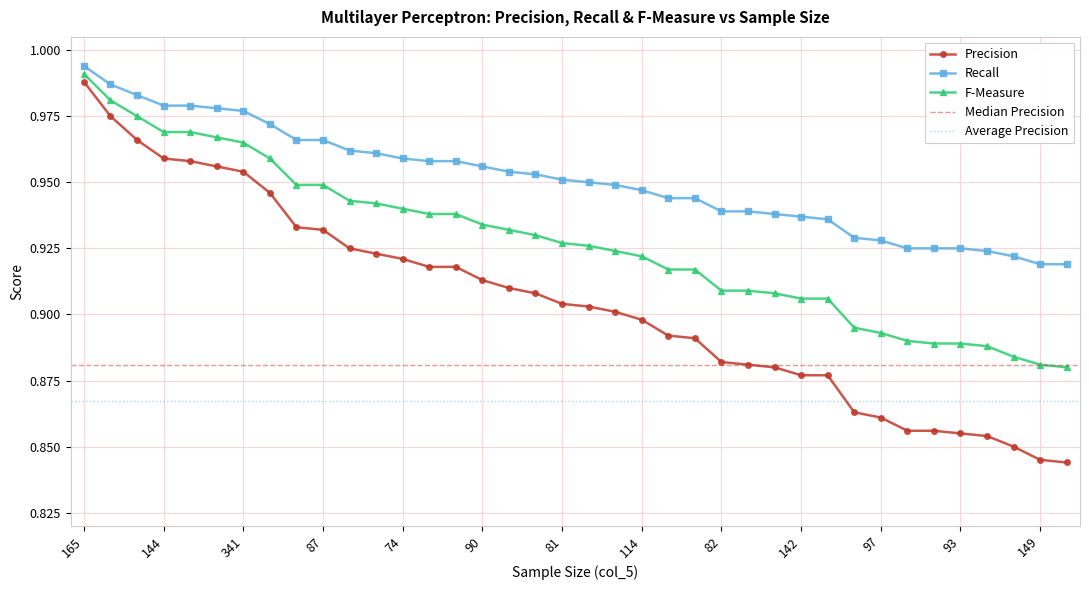

Which category has the highest value in the F-Measure series?

165